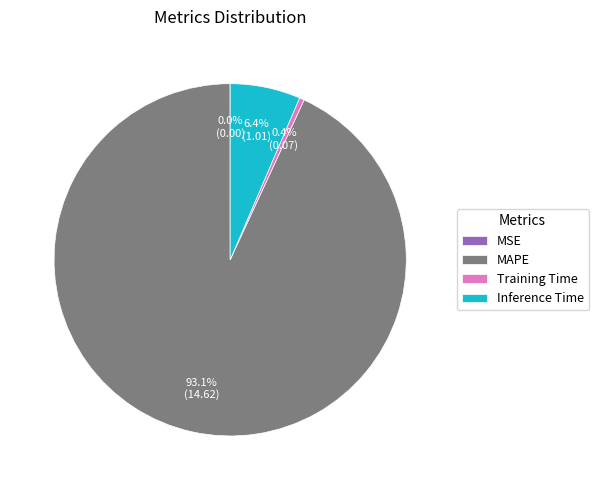

Which slice is the largest?

MAPE